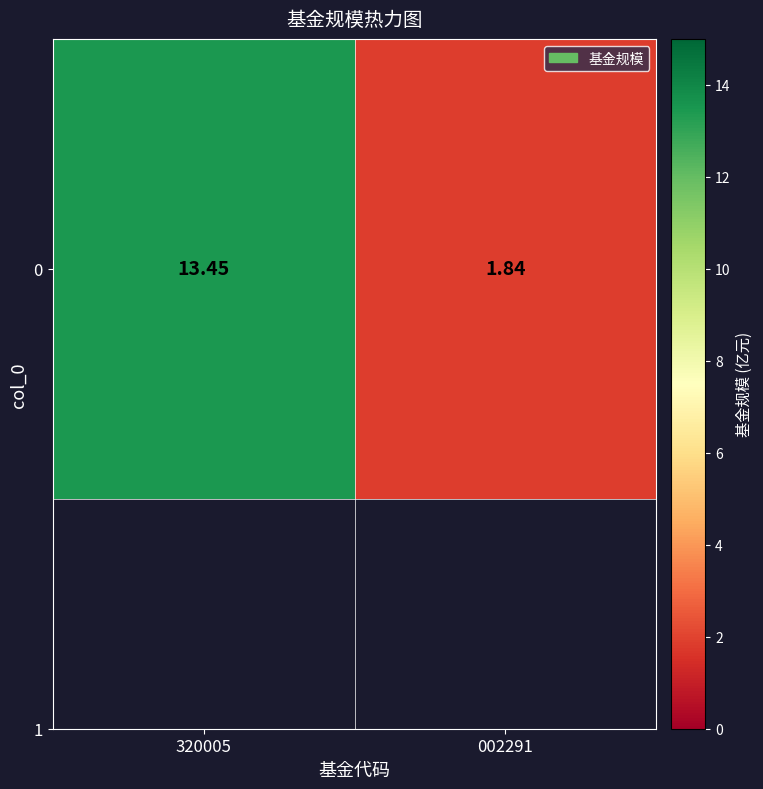

What is the sum of the values at 002291 and 320005?

15.3